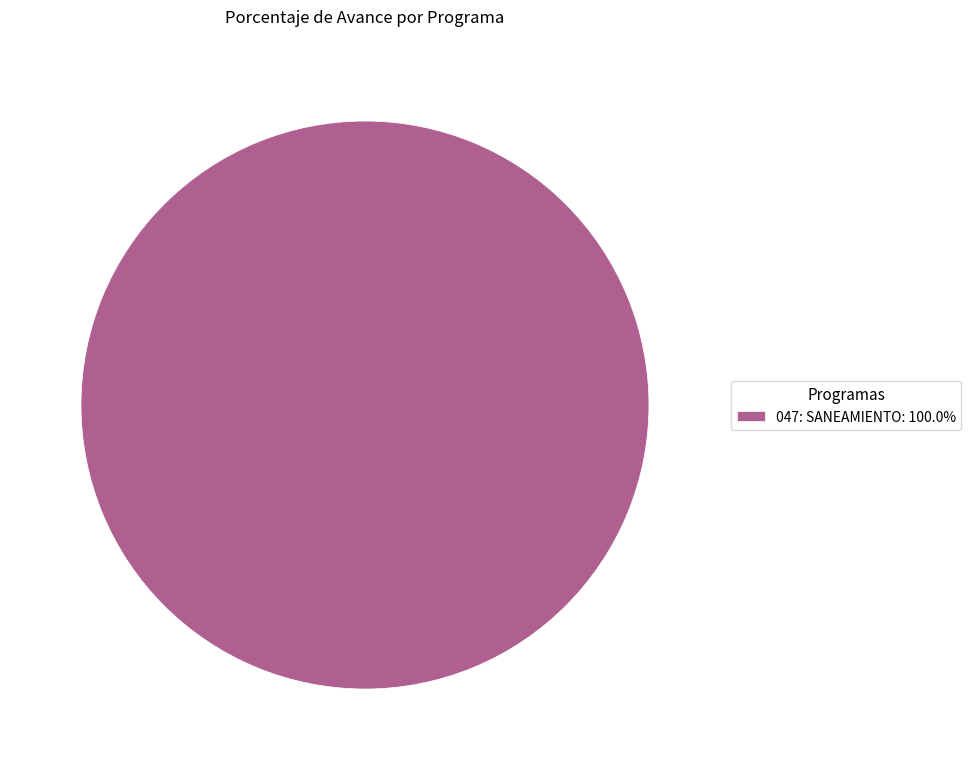

Does 047: SANEAMIENTO: 100.0% account for over 50% of the chart?

Yes